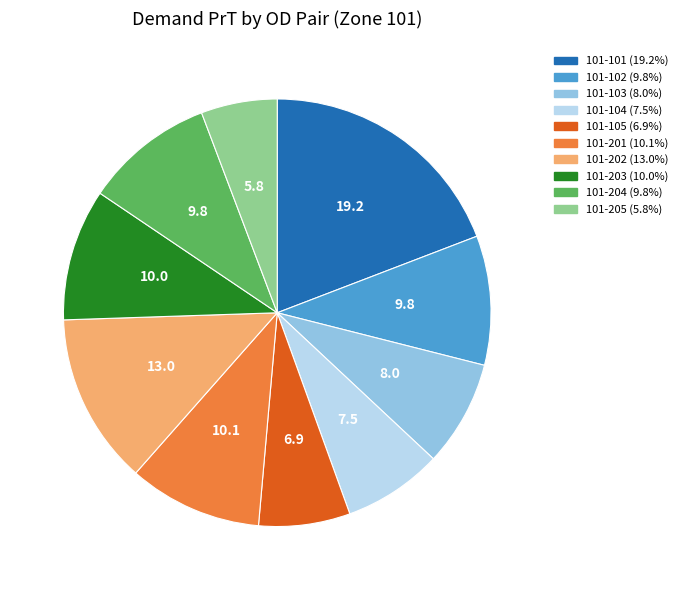

Is the sum of 101-105 and 101-102 greater than half?

No